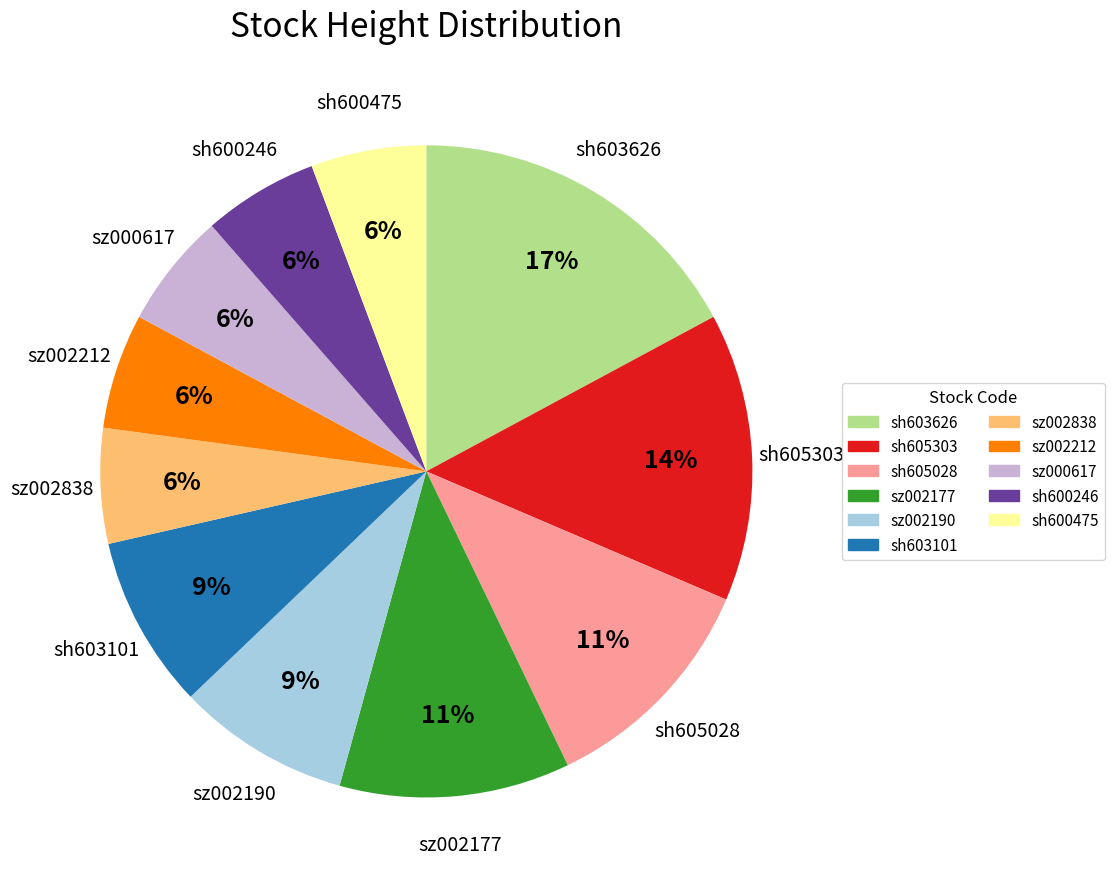

Do sh600475 and sh605303 together represent more than half of the pie?

No